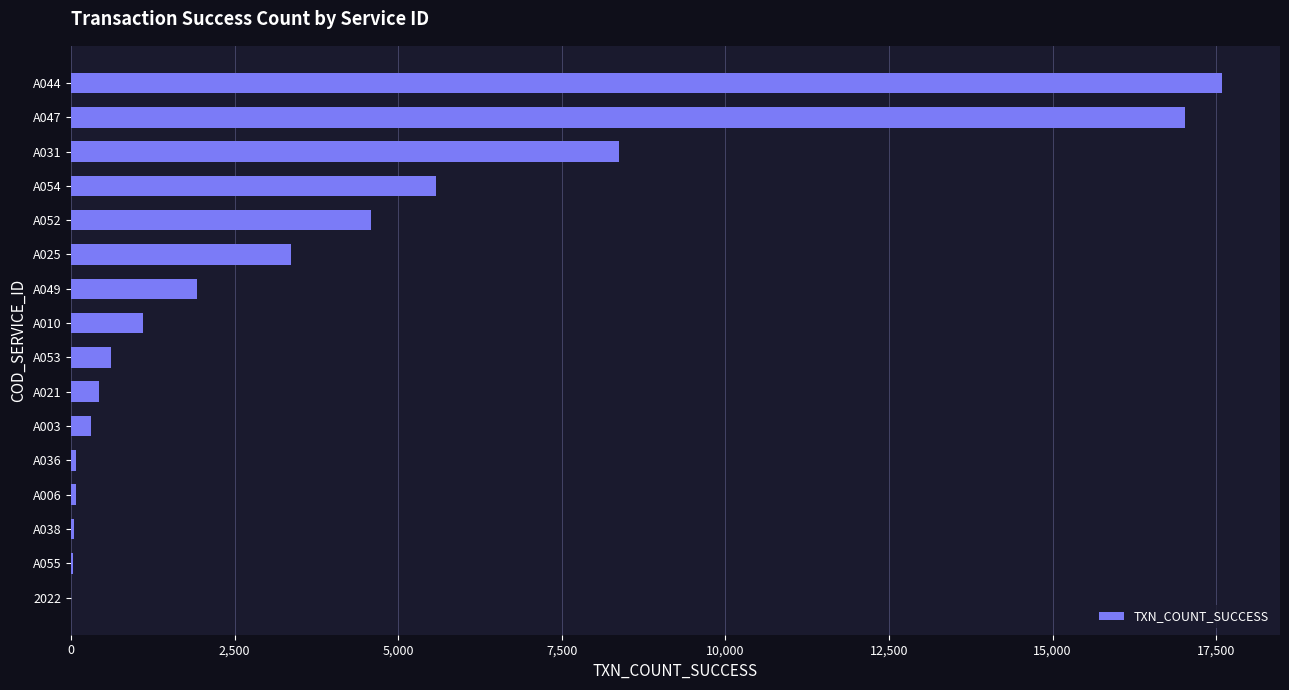

Where is the data nearest to the value 8798?

A031